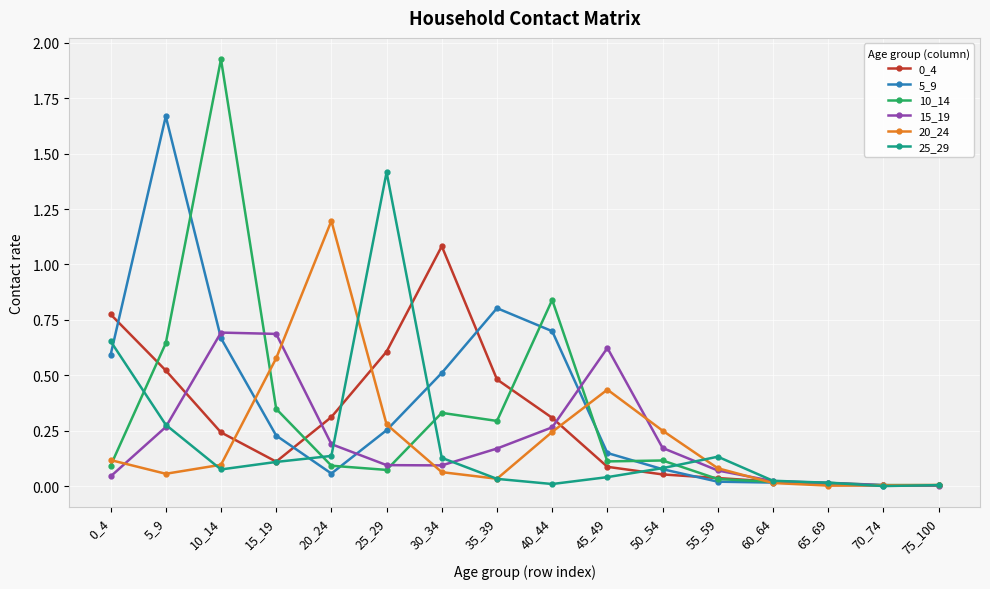

Is the value of 25_29 at 25_29 greater than the value of 0_4 at 25_29?

Yes